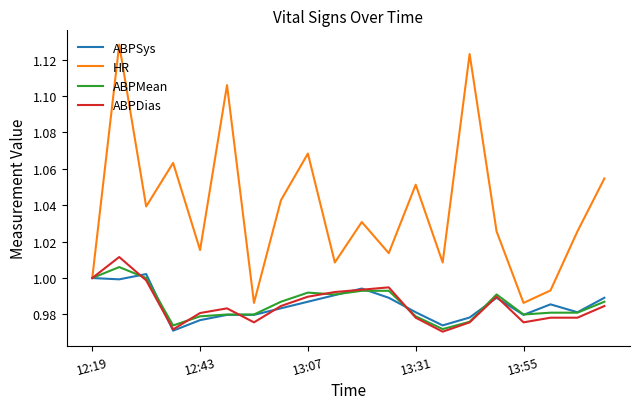

Rank the series by their maximum value, from highest to lowest.

HR, ABPDias, ABPMean, ABPSys